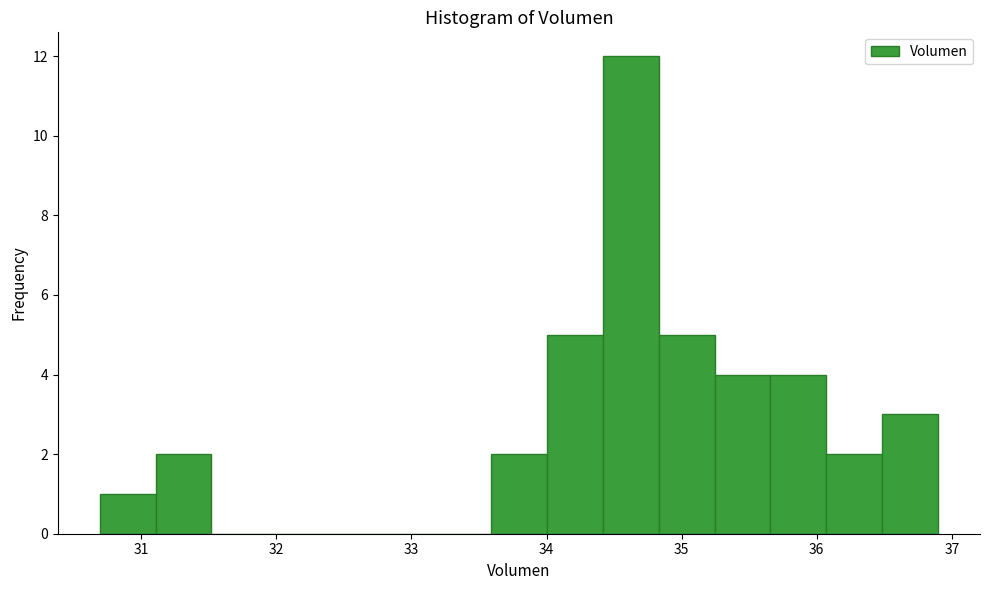

Reading left to right, list every bar in this chart as the range it spans on the x-axis followed by its height. Neither the bar edges nor the heights are printed on the chart, so give them approximately, as read against the axes.

30.7 to 31.1: 1
31.1 to 31.5: 2
31.5 to 31.9: 0
31.9 to 32.3: 0
32.3 to 32.8: 0
32.8 to 33.2: 0
33.2 to 33.6: 0
33.6 to 34.0: 2
34.0 to 34.4: 5
34.4 to 34.8: 12
34.8 to 35.2: 5
35.2 to 35.7: 4
35.7 to 36.1: 4
36.1 to 36.5: 2
36.5 to 36.9: 3